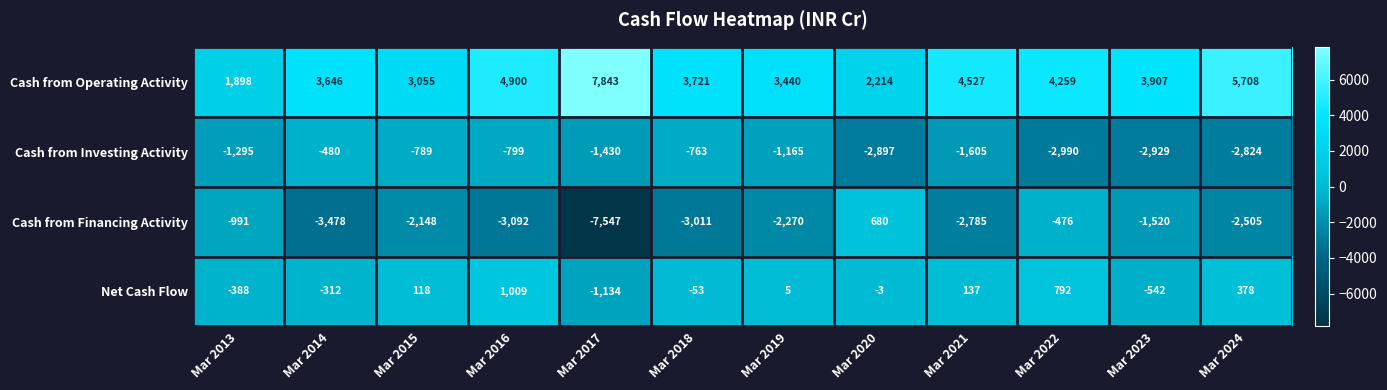

What is the difference between the highest and lowest values at Mar 2024?

8532